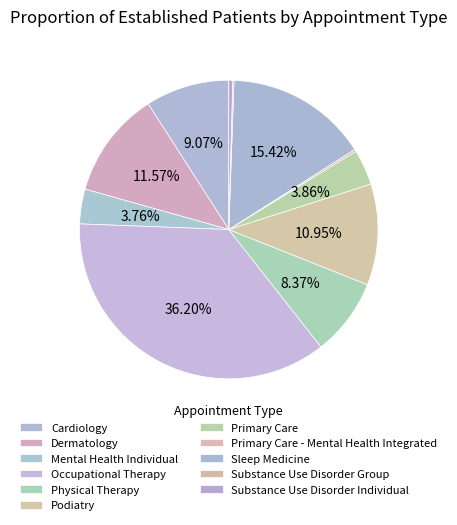

To the nearest percent, what is the average slice percentage?

9%